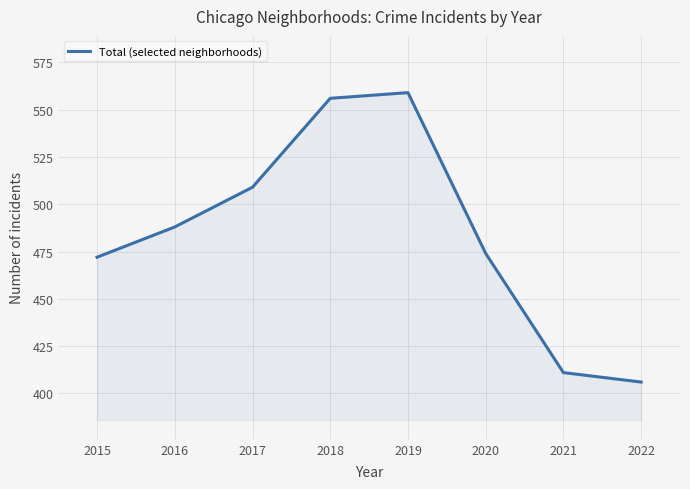

What is the difference between the maximum and second lowest values?

148